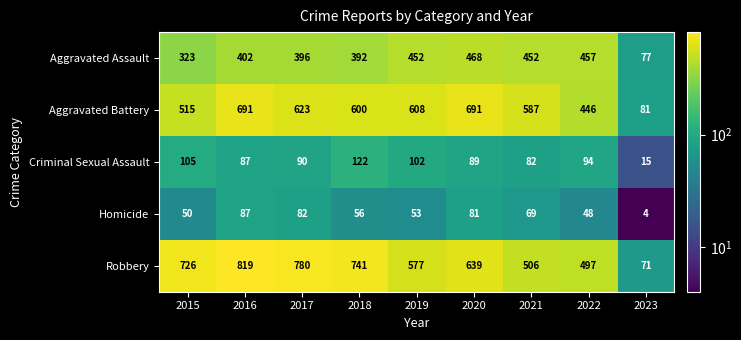

At how many categories does at least one series exceed 462?

8